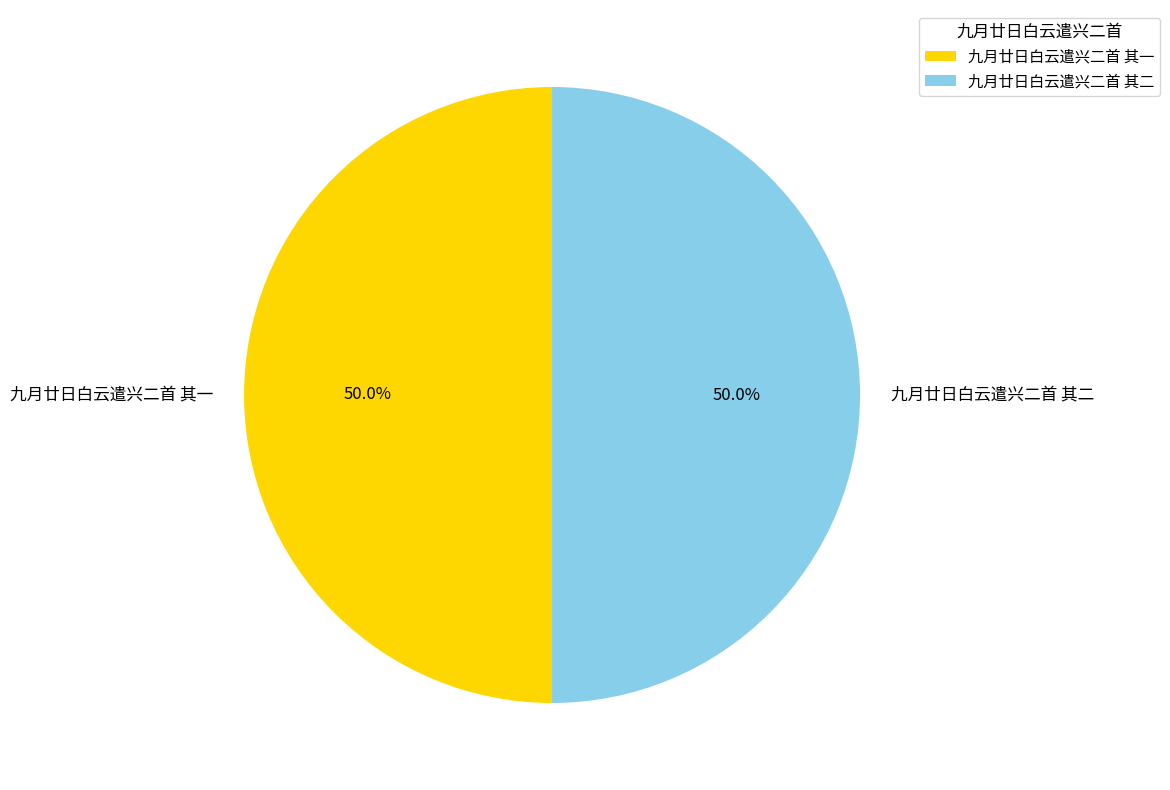

How much of the chart is everything except 九月廿日白云遣兴二首 其一?

50.0%